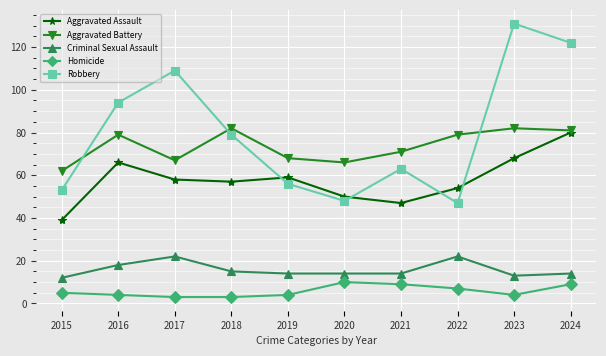

How many intersections are there between Aggravated Battery and Robbery?

3